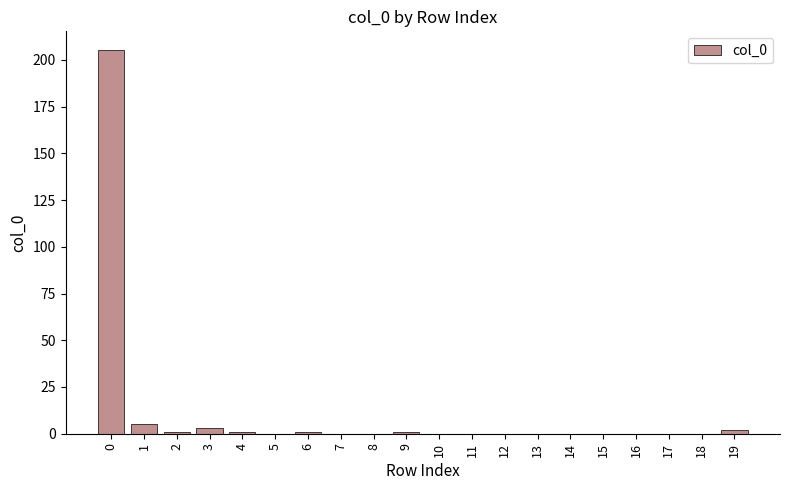

Are the bars horizontal?

No